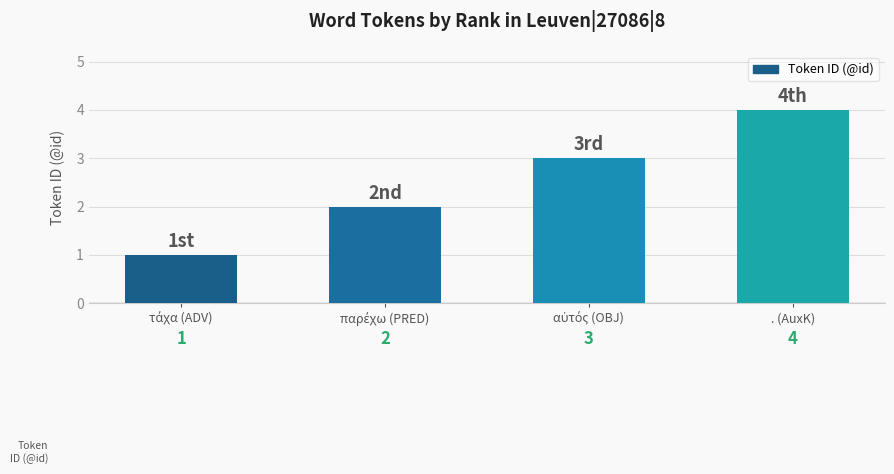

Count the values in the range 2 to 4.

3